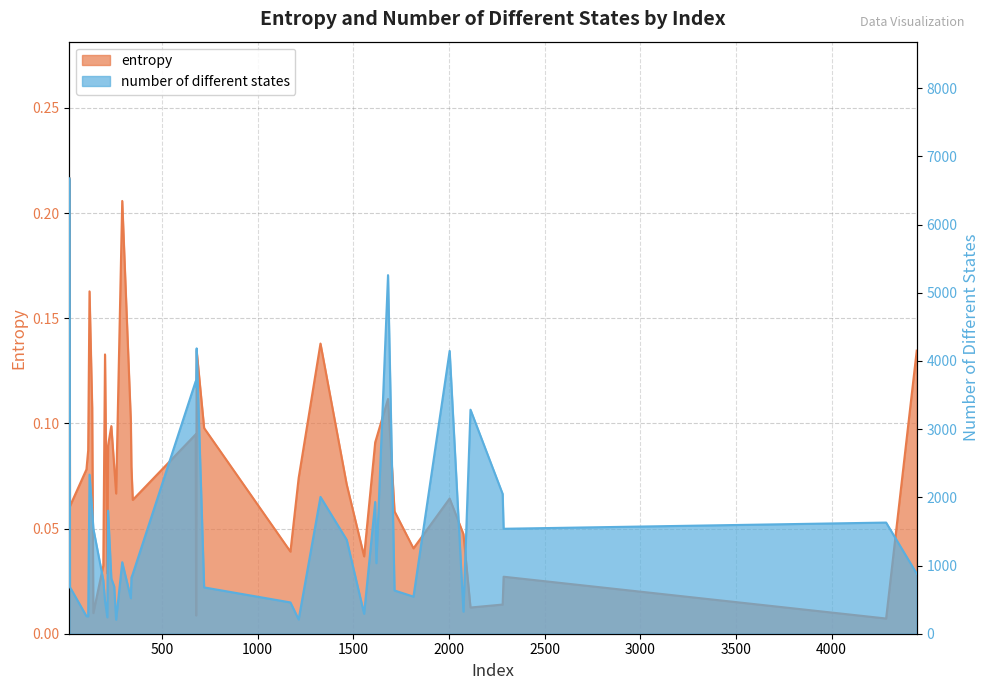

What is the total value across all series at 4445?

881.1